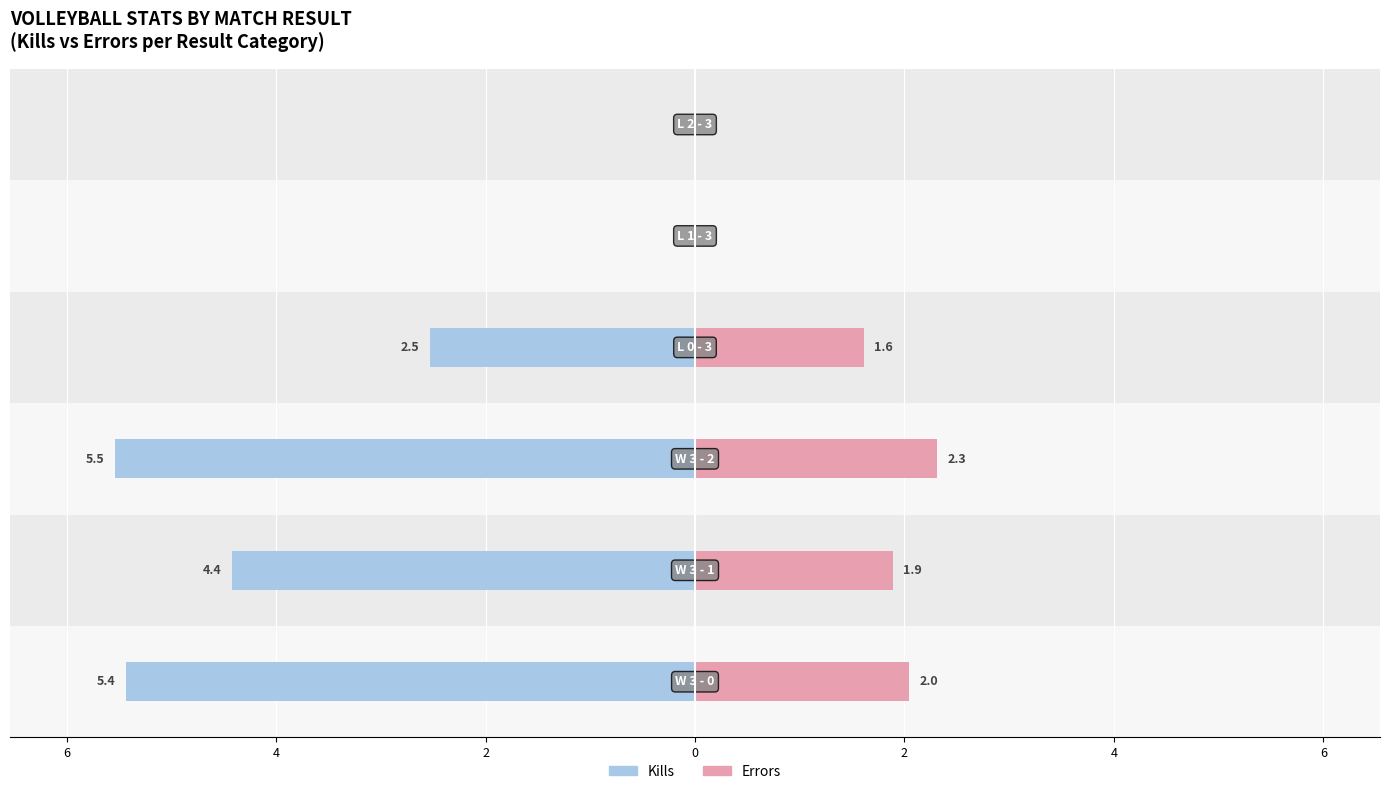

How many groups of bars are there?

6